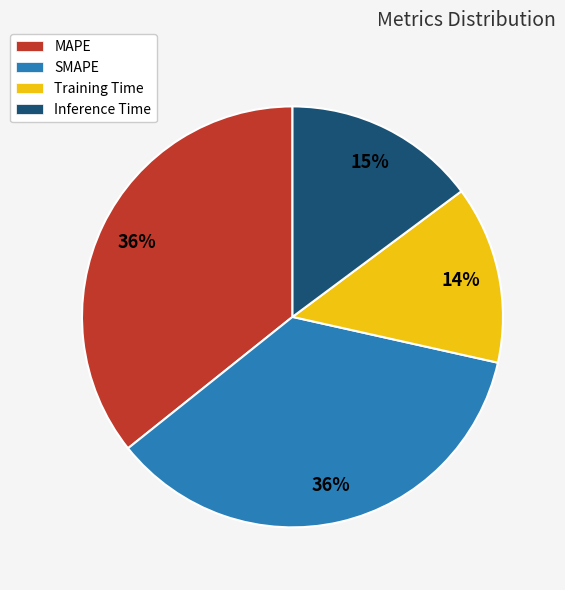

What percentage is the SMAPE slice, to the nearest percent?

36%